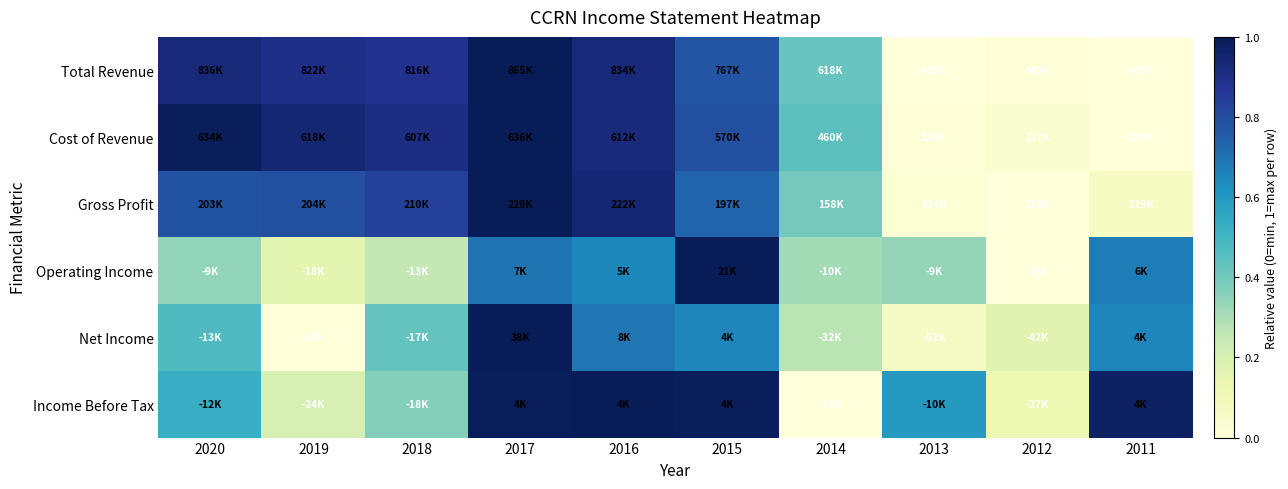

At how many categories does at least one series exceed 0?

10